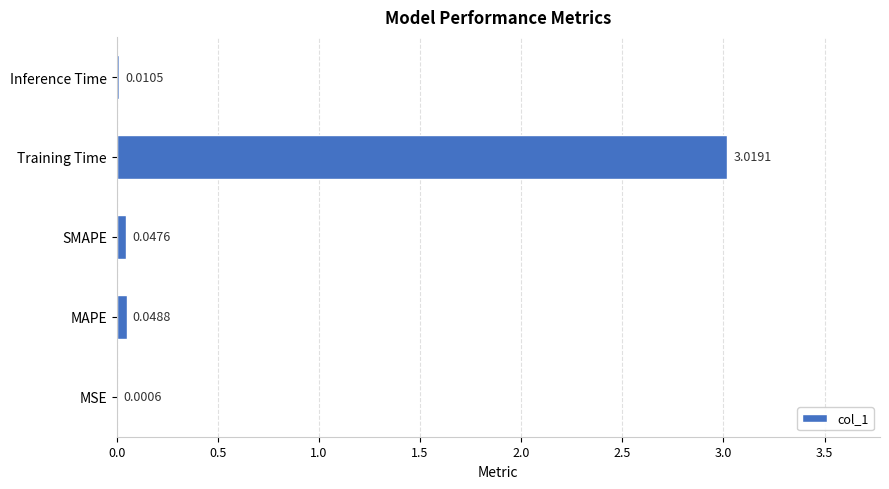

Which has a higher value, MSE or Inference Time?

Inference Time